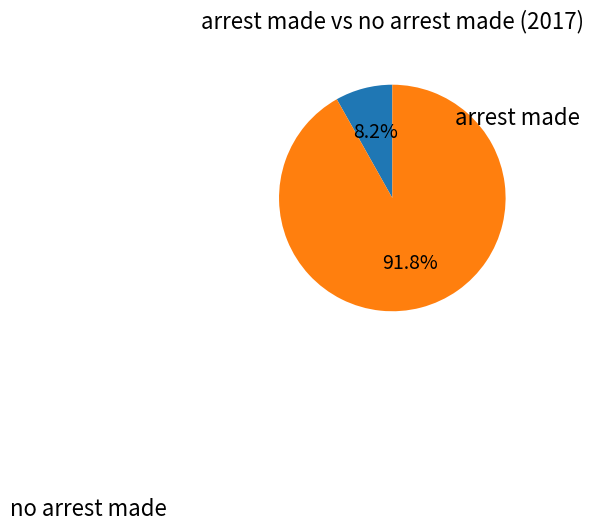

Does any single category account for the majority?

Yes